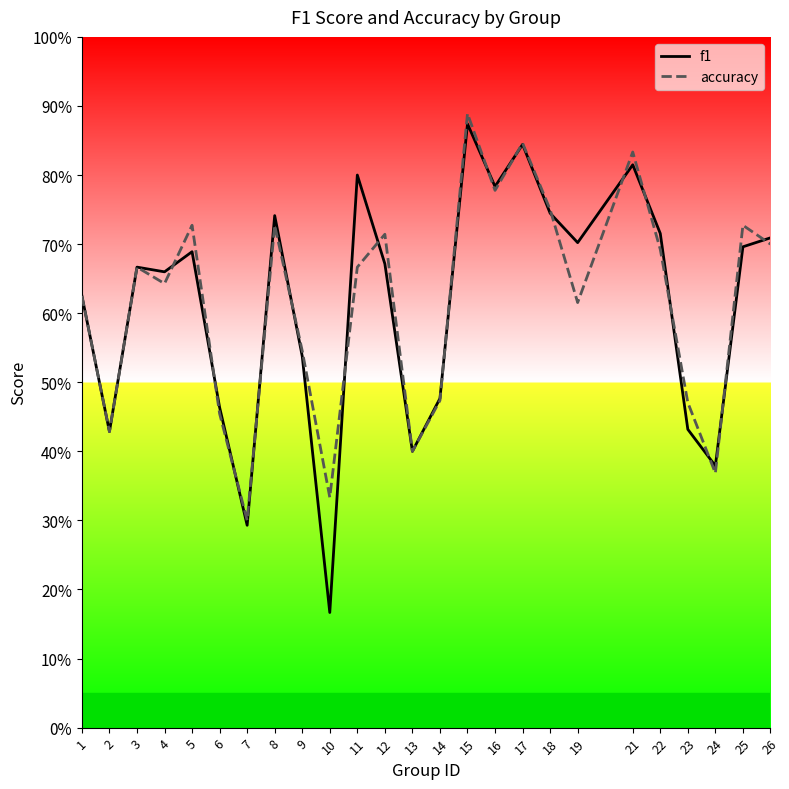

The value of f1 at 7 is 0.1. True or false?

False